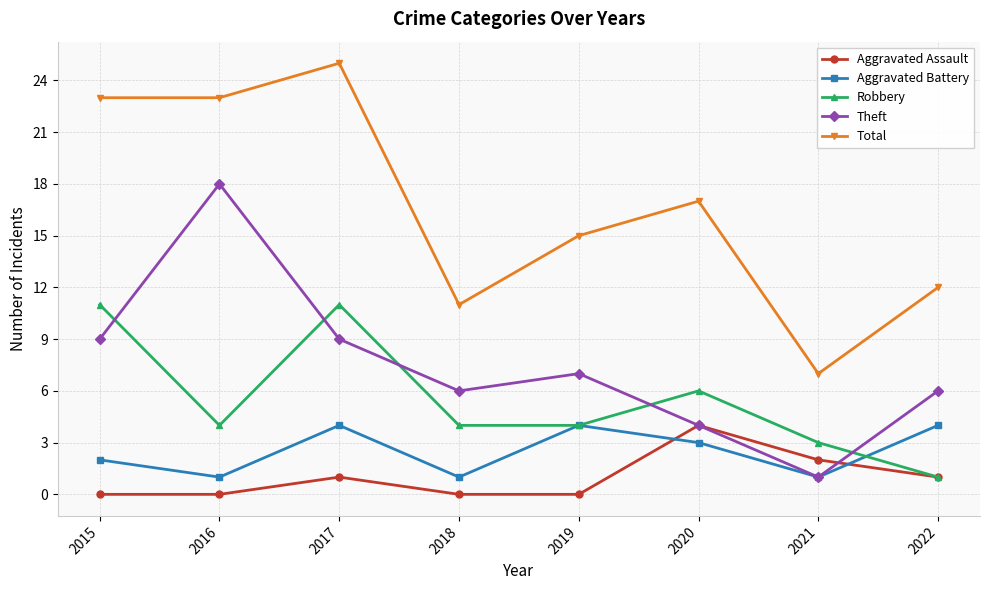

How many data points does each series have?

8